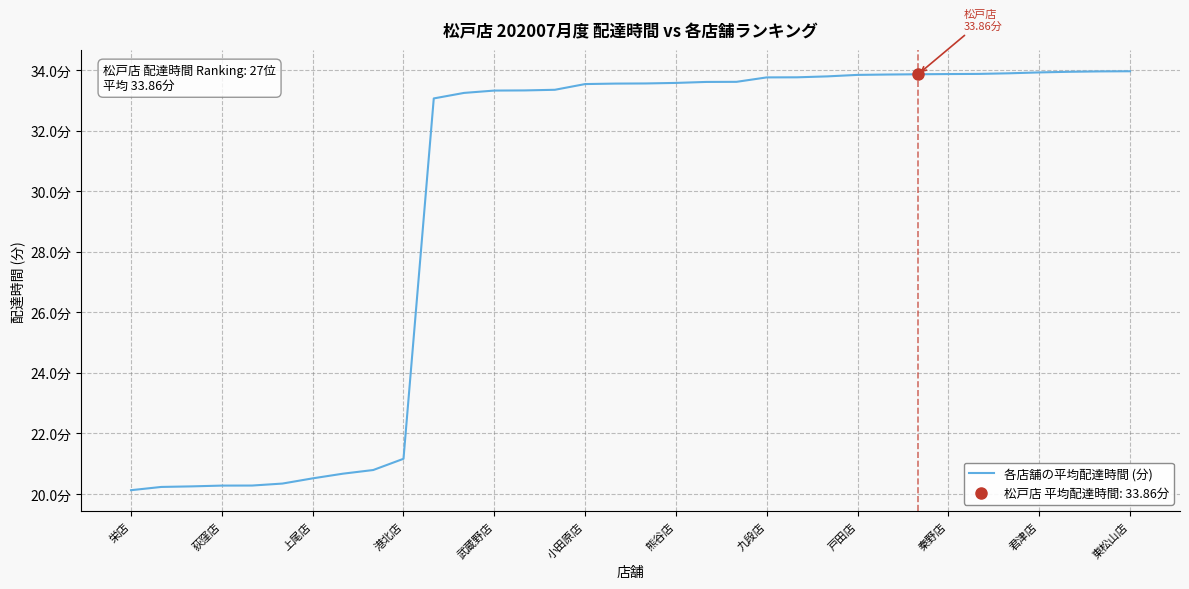

Reading left to right, extract all data points from this chart.

20.1	20.2	20.3	20.3	20.3	20.3	20.5	20.7	20.8	21.2	33.1	33.2	33.3	33.3	33.3	33.5	33.5	33.6	33.6	33.6	33.6	33.8	33.8	33.8	33.8	33.8	33.9	33.9	33.9	33.9	33.9	33.9	34.0	34.0